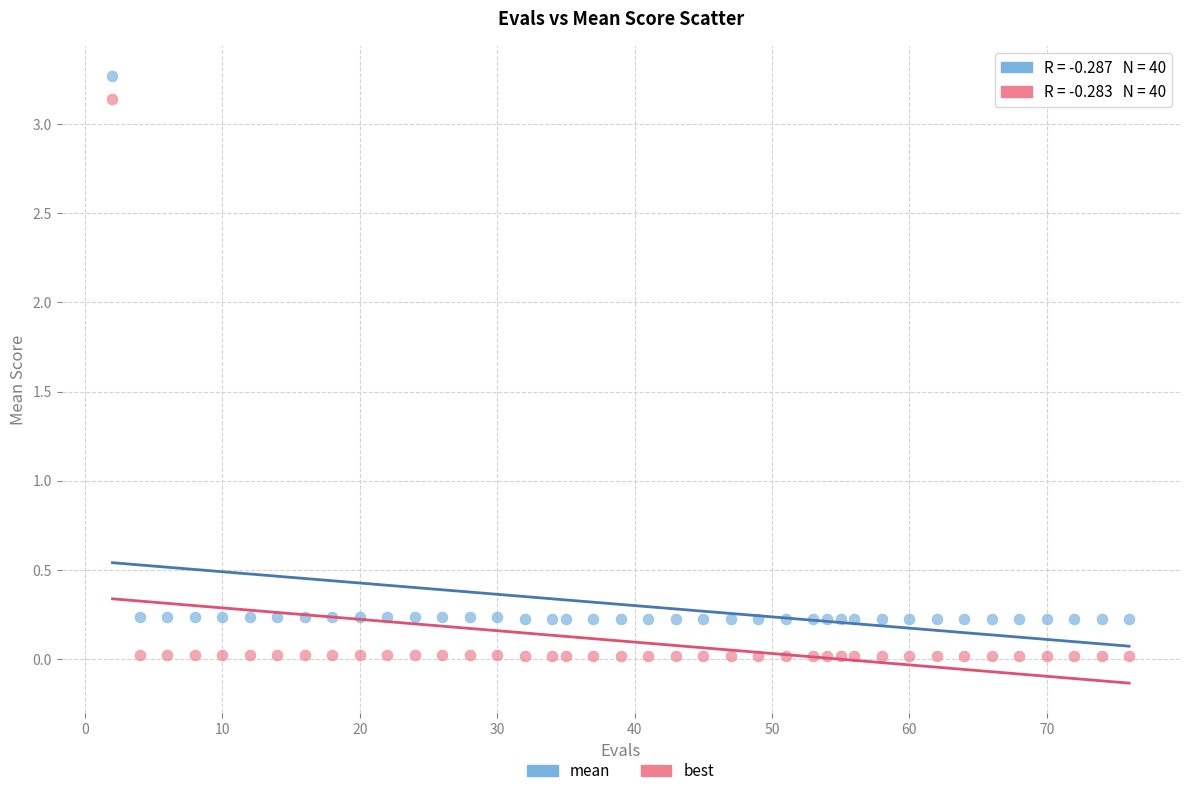

What are all the series names shown in the legend?

mean, best